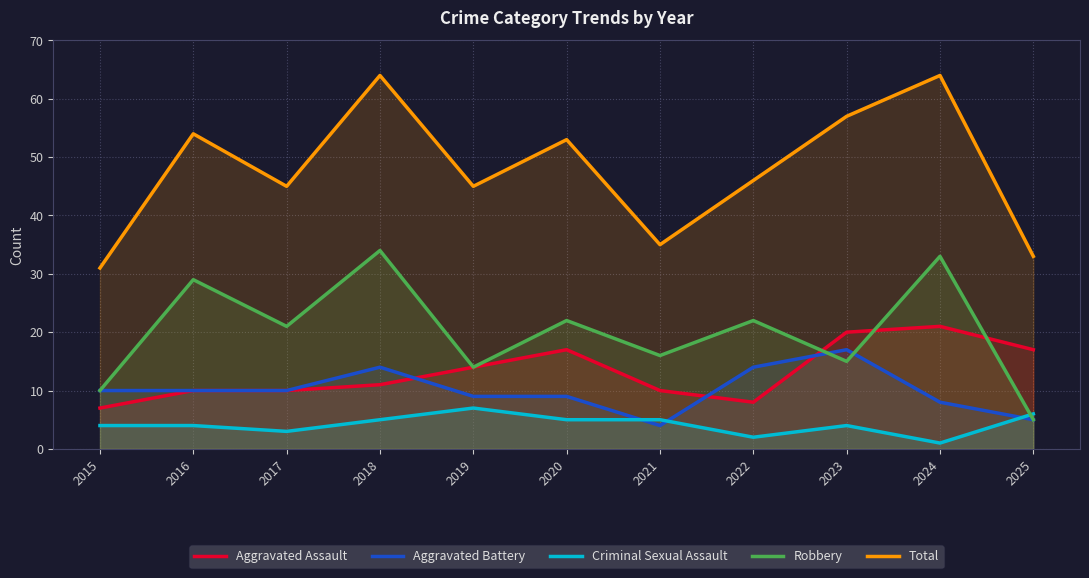

What is the value of the Total point at the 2nd from the left?

54